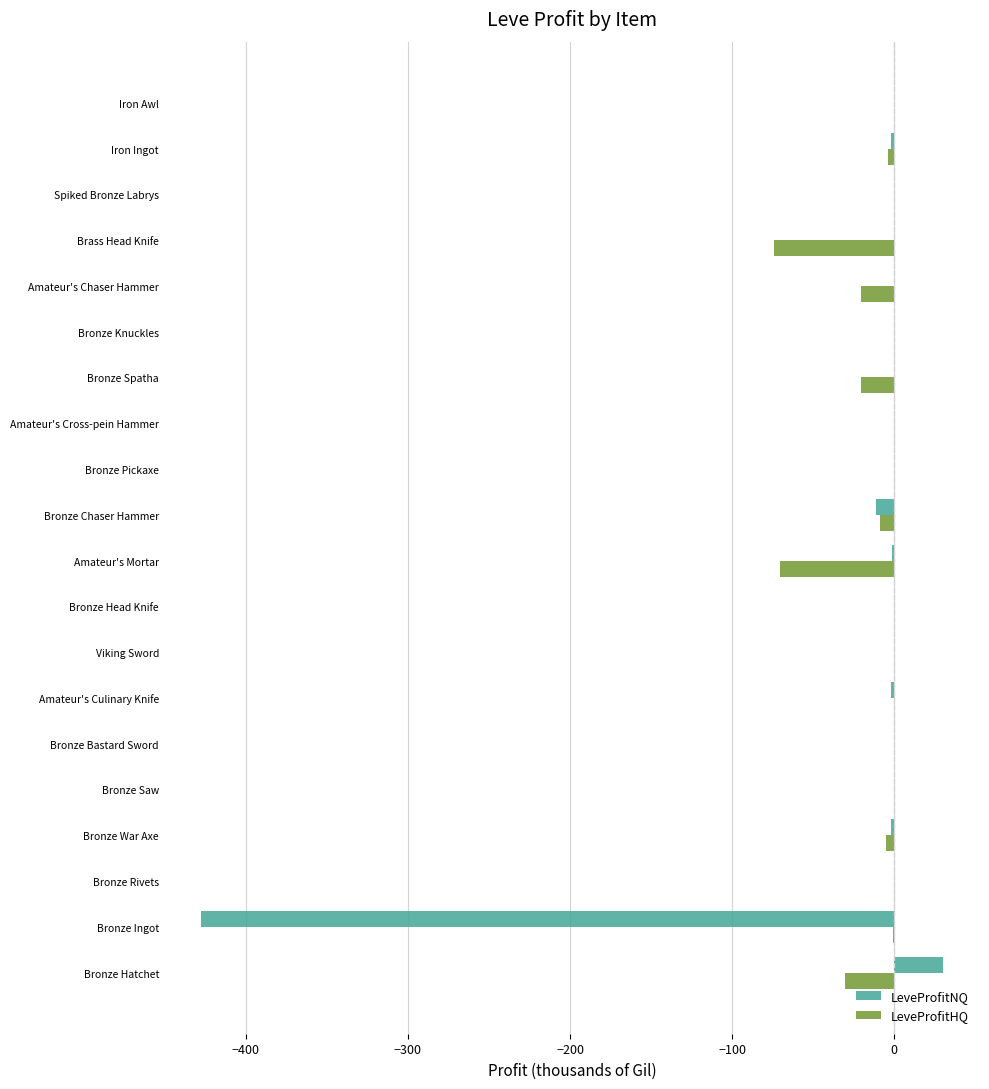

Is it true that LeveProfitNQ equals -427.7 at Bronze Ingot?

True